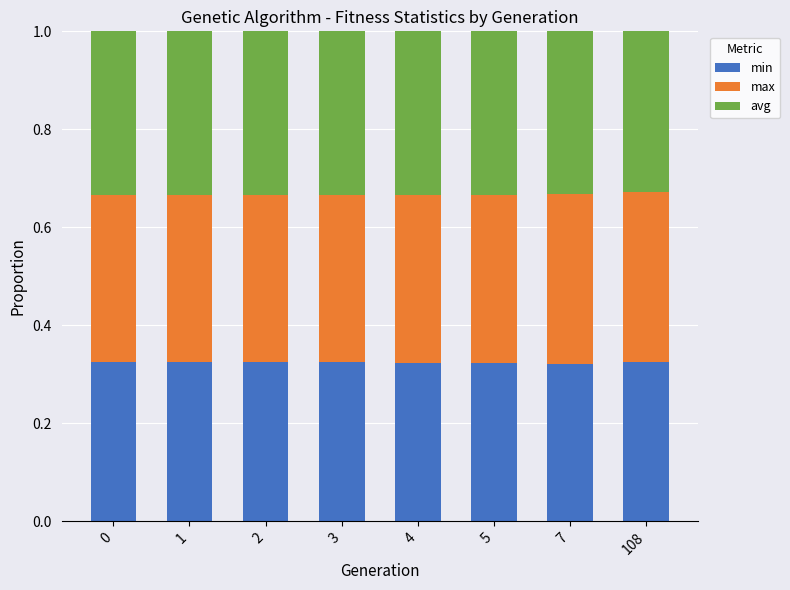

What is the sum of all min values?

2.6